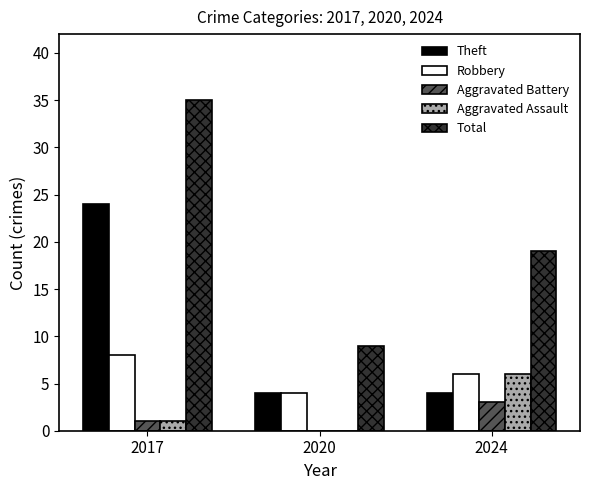

What value does the Aggravated Assault series have at 2024?

6